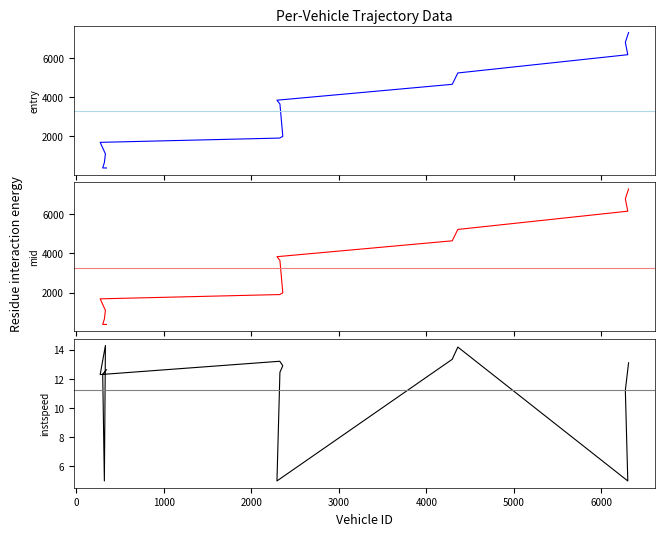

What is the difference between the maximum and minimum values in the instspeed series?

9.3